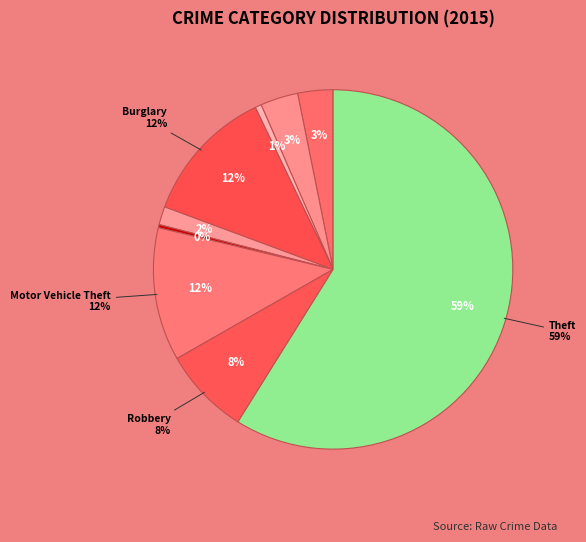

What is the total percentage of Criminal Sexual Assault and Burglary?

13.9%